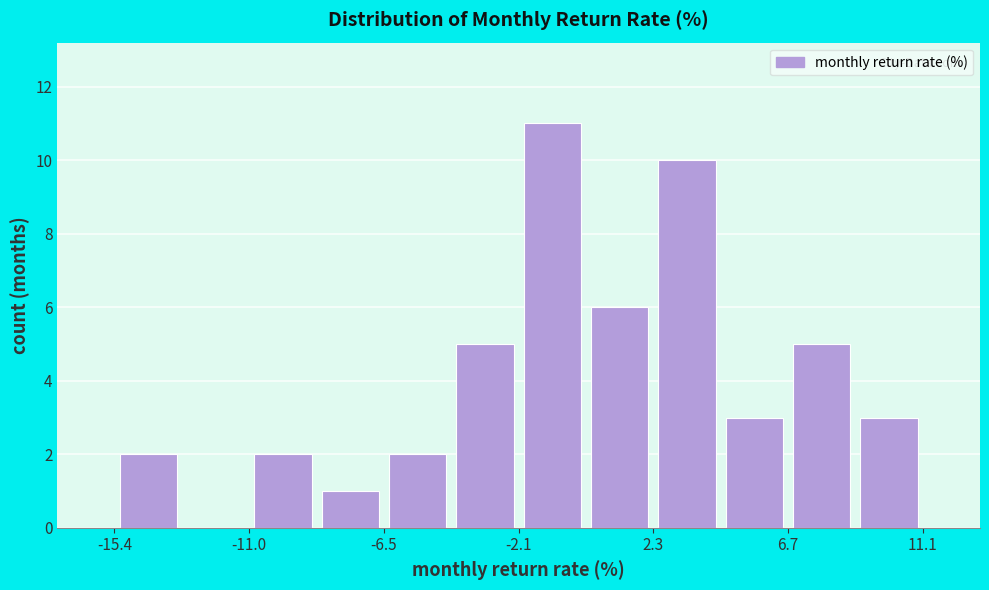

Over which range of the x-axis is the bar tallest?

-2.0 to 0.0